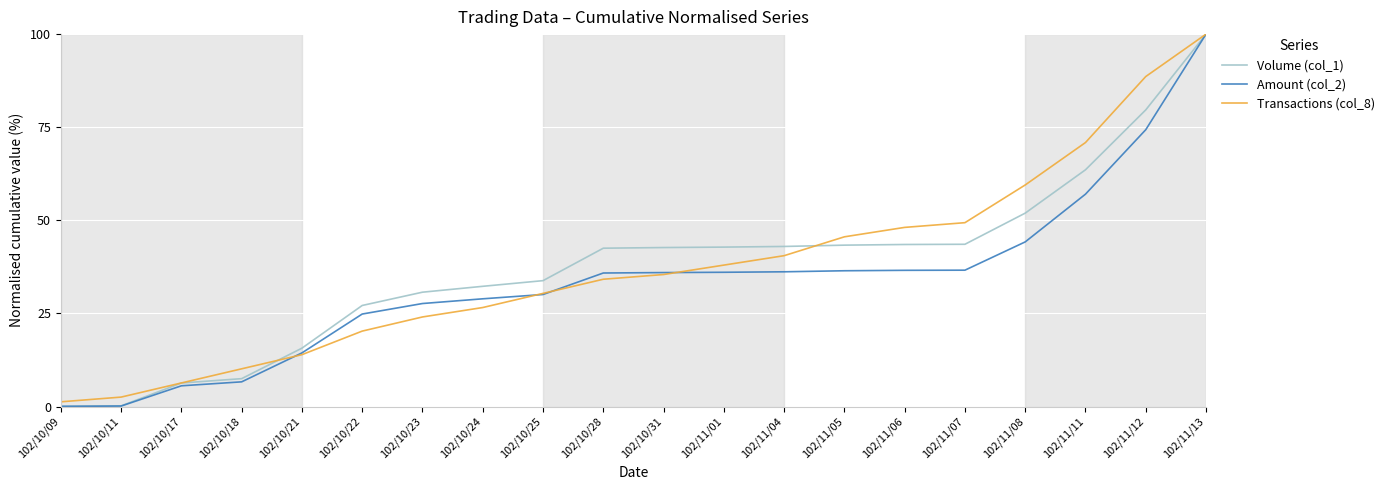

Does the chart have visible grid lines?

Yes